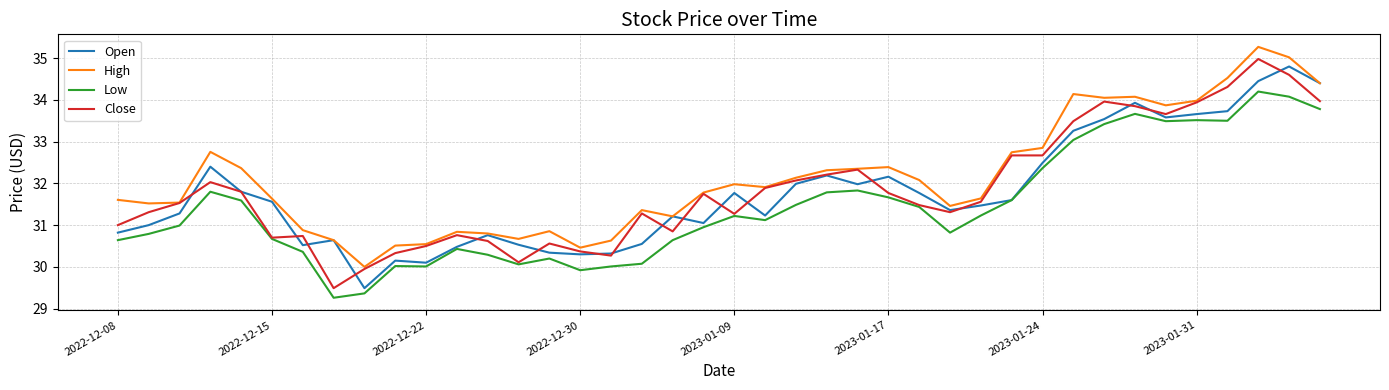

What is the lowest value of the Low series?

29.3